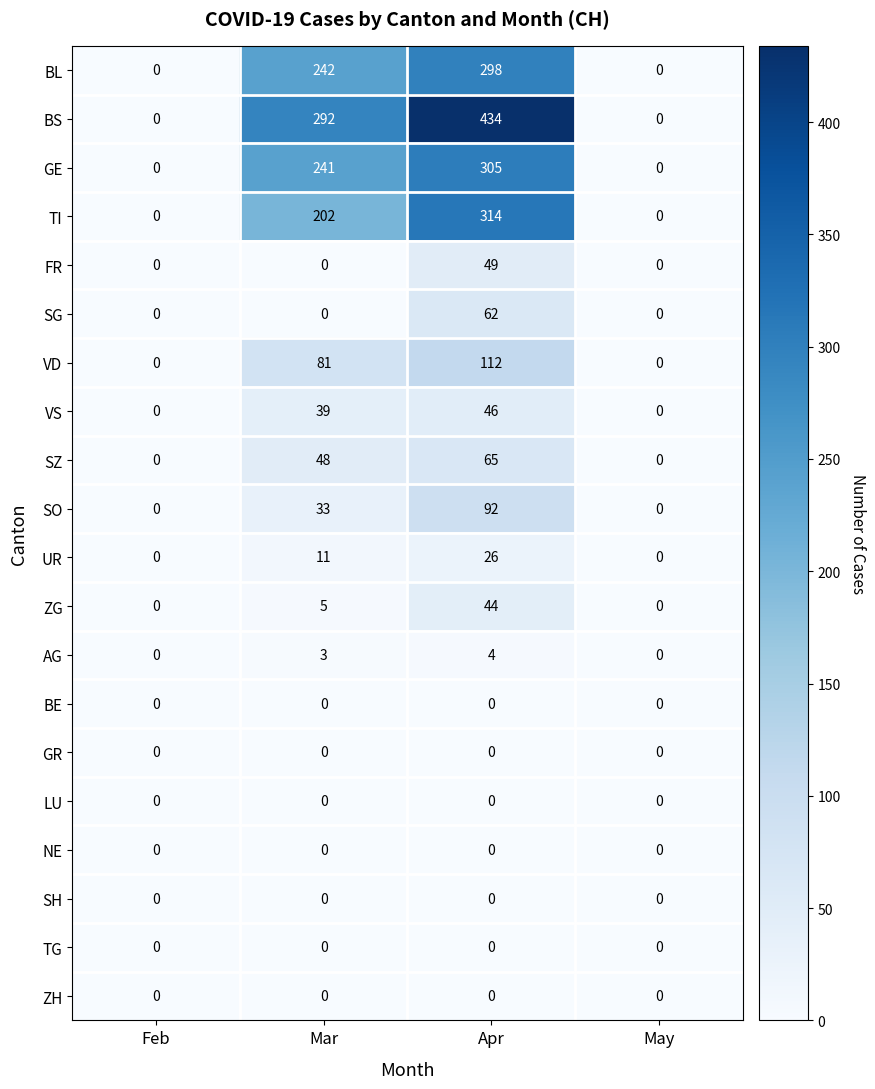

Which series has the widest spread of values?

BS